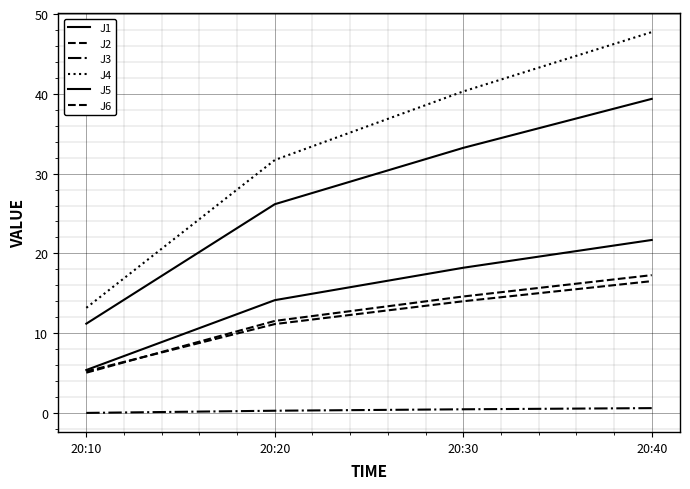

How many lines are shown in the chart?

6